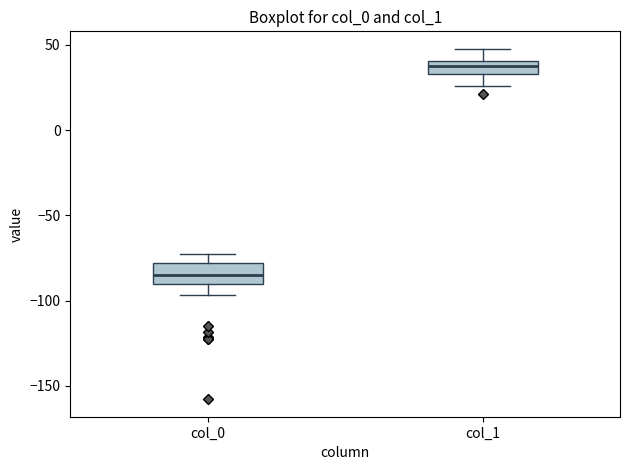

Where does the median line of the box for col_0 sit on the y-axis? The values are not printed on the chart, so give them approximately, as read against the axis.

-85